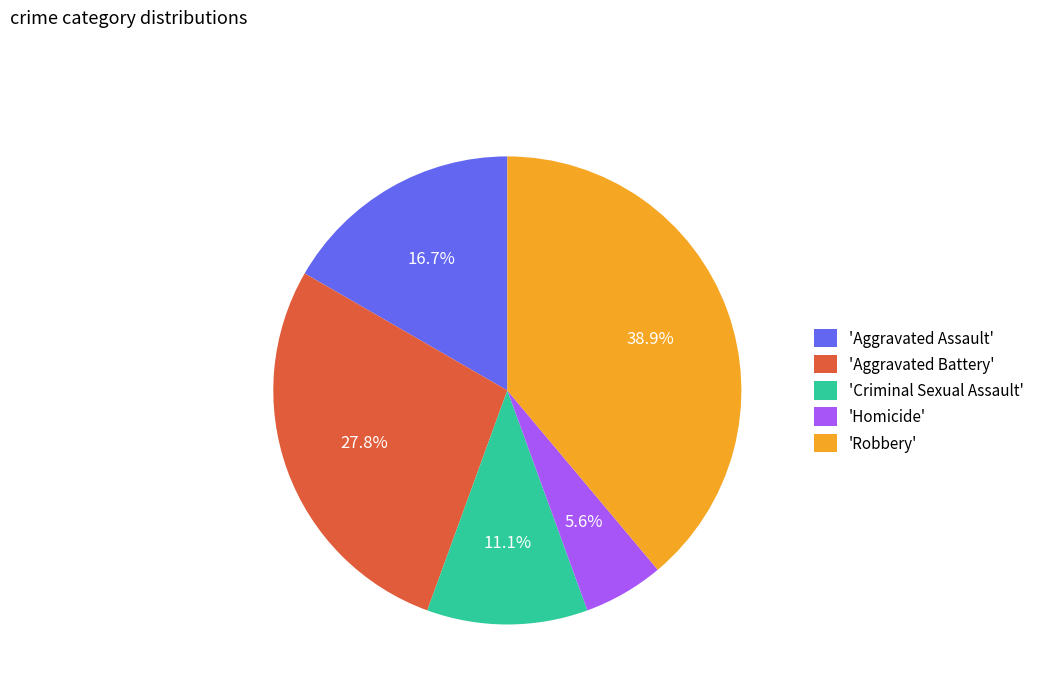

Rank the categories by value from lowest to highest.

'Homicide', 'Criminal Sexual Assault', 'Aggravated Assault', 'Aggravated Battery', 'Robbery'